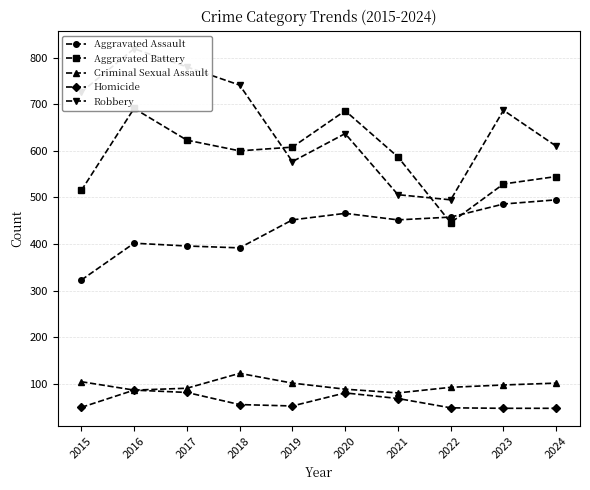

What is the difference between the maximum and second lowest values in the Homicide series?

39